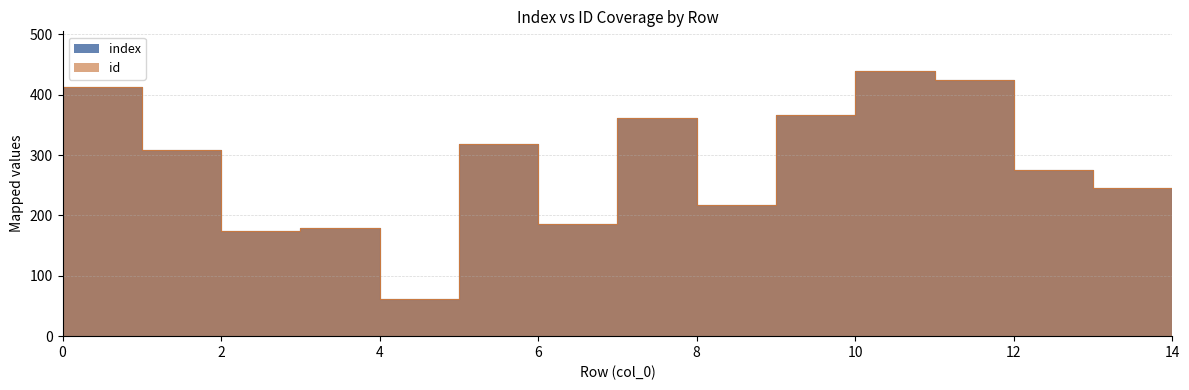

The id series shows 264 at 10. True or false?

False